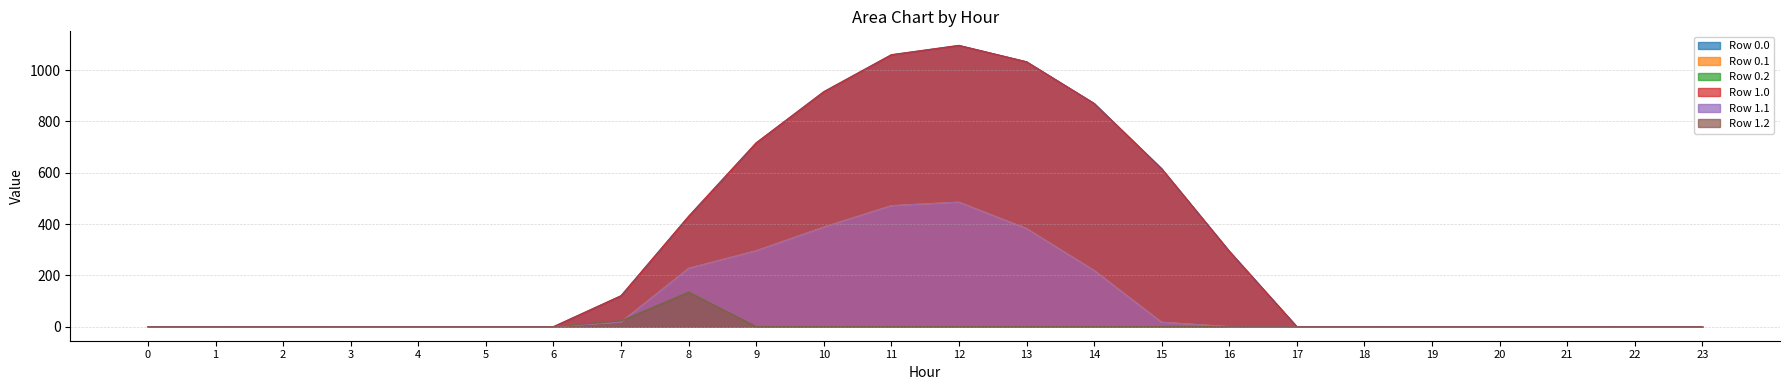

How many lines are shown in the chart?

6